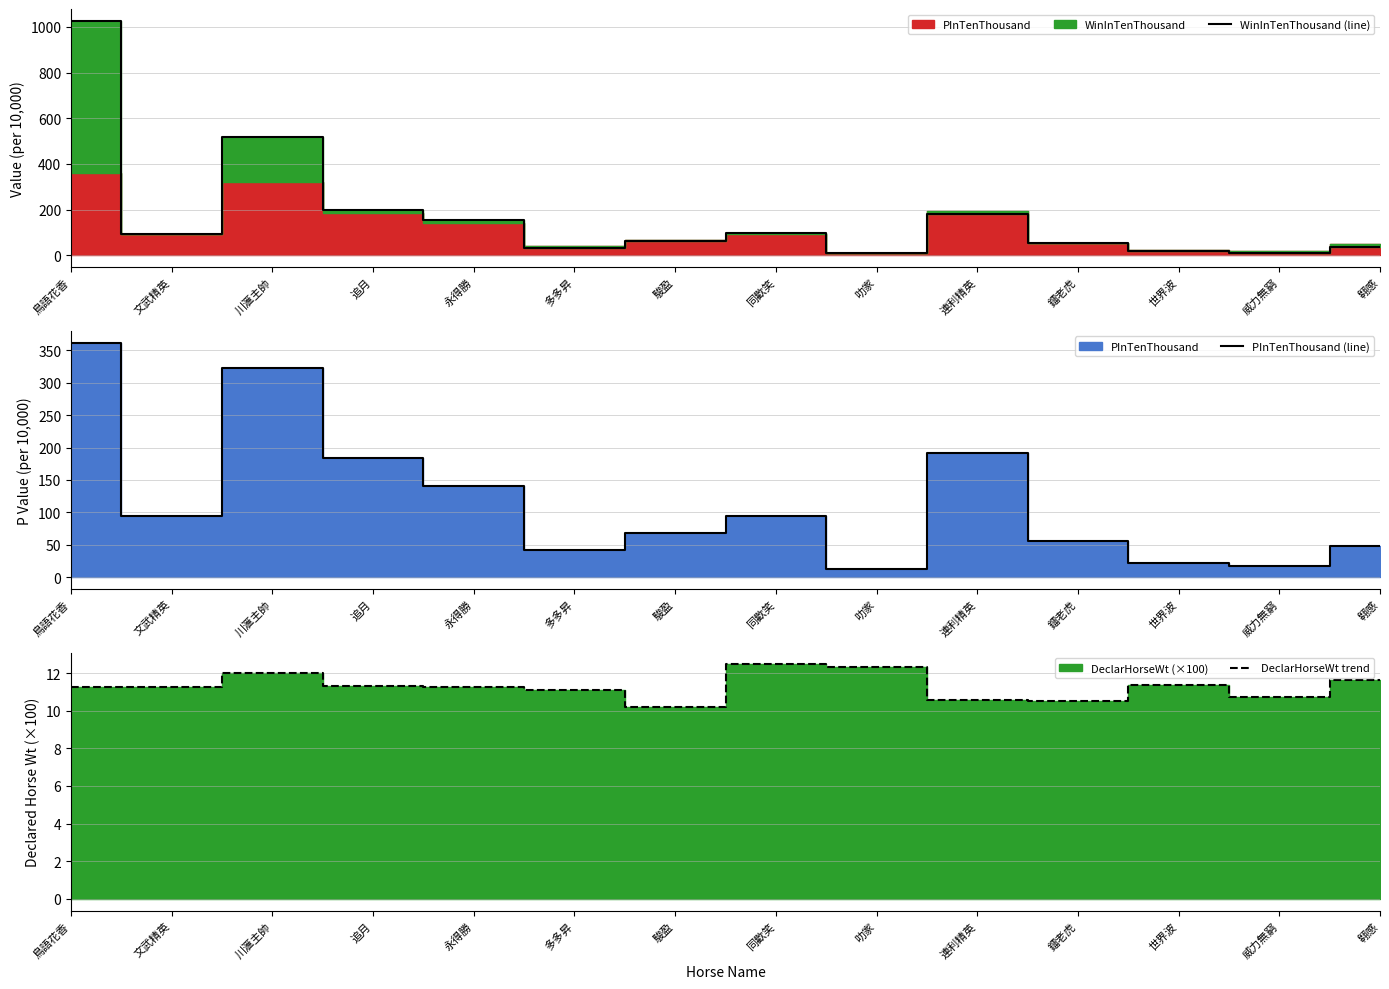

True or false: WinInTenThousand (line) has a value of 66.3 at 追月.

False